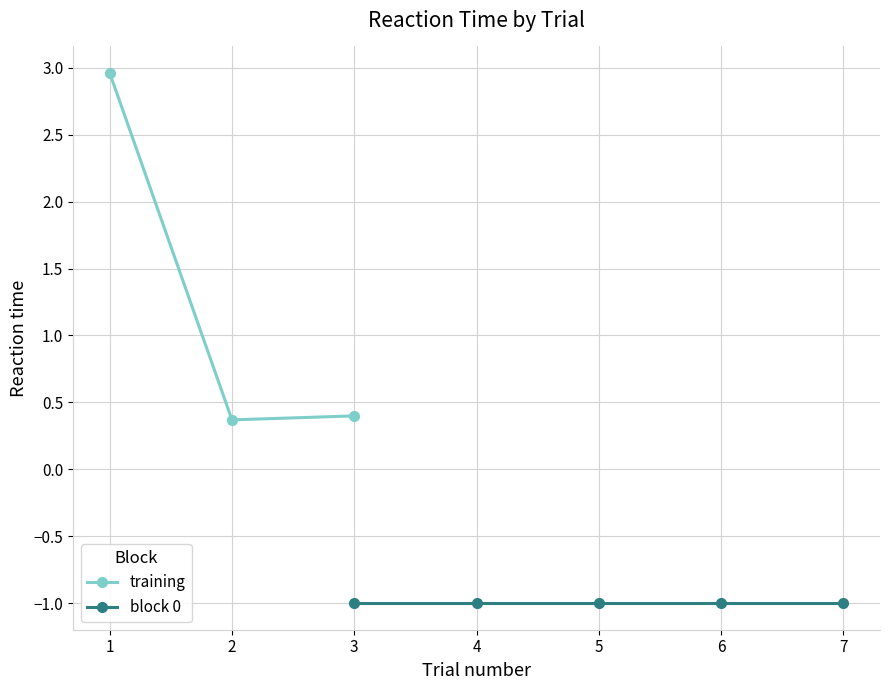

What is the average value?

1.2